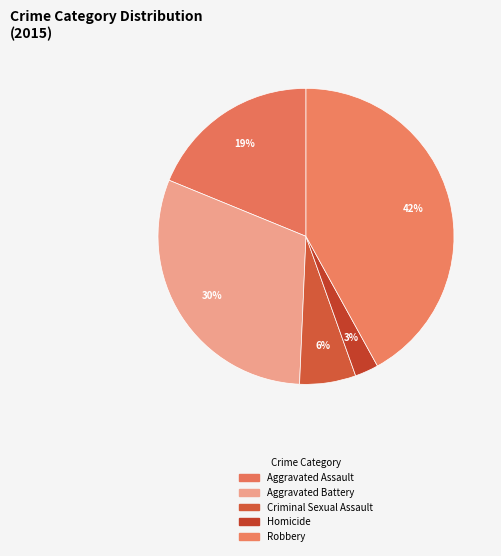

The Aggravated Battery slice represents 30% of the pie. True or false?

True